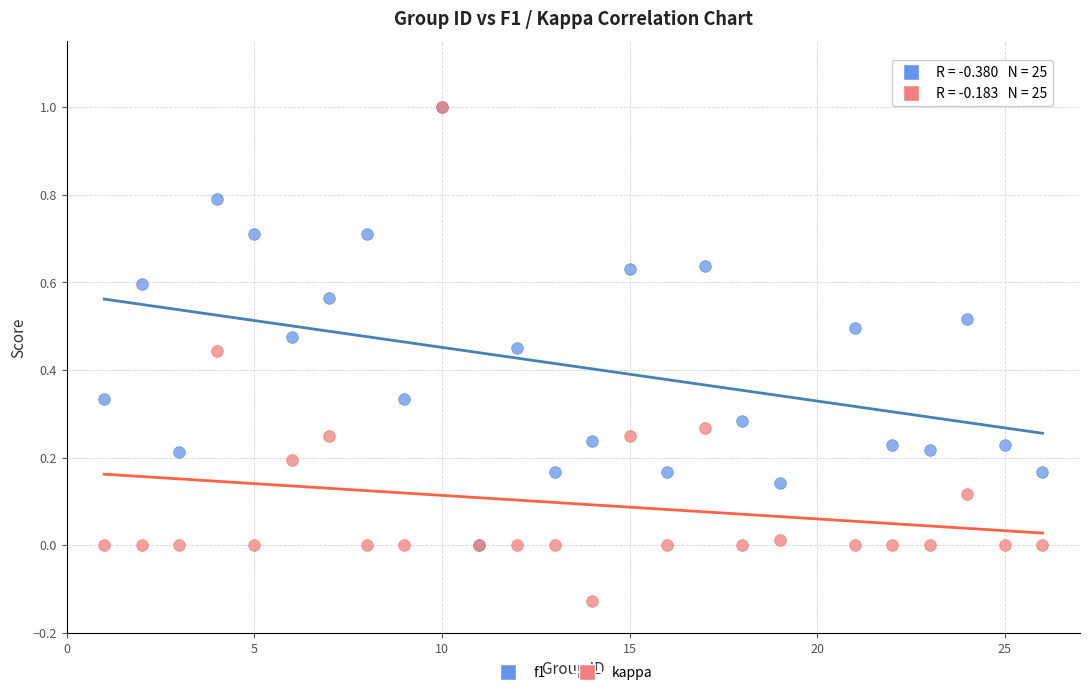

Which series contains the lowest Y value?

kappa